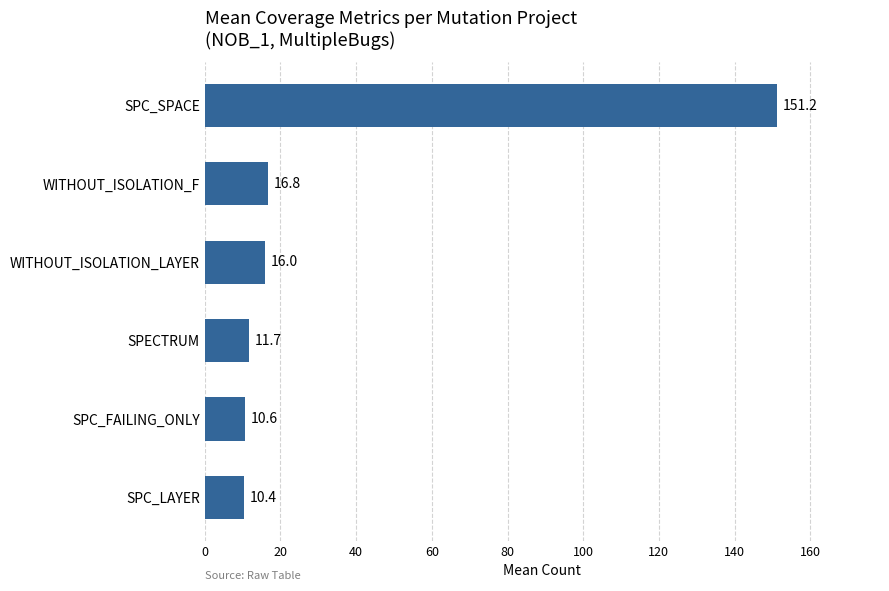

Reading bottom to top, list all the values displayed in this chart.

SPC_LAYER=10.4	SPC_FAILING_ONLY=10.6	SPECTRUM=11.7	WITHOUT_ISOLATION_LAYER=16.0	WITHOUT_ISOLATION_F=16.8	SPC_SPACE=151.2